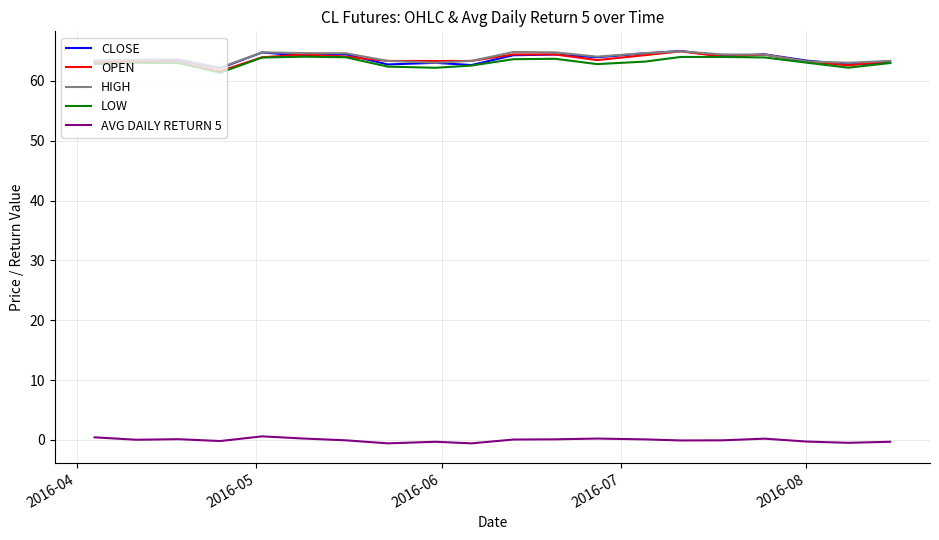

True or false: AVG DAILY RETURN 5 and OPEN cross at least once.

False